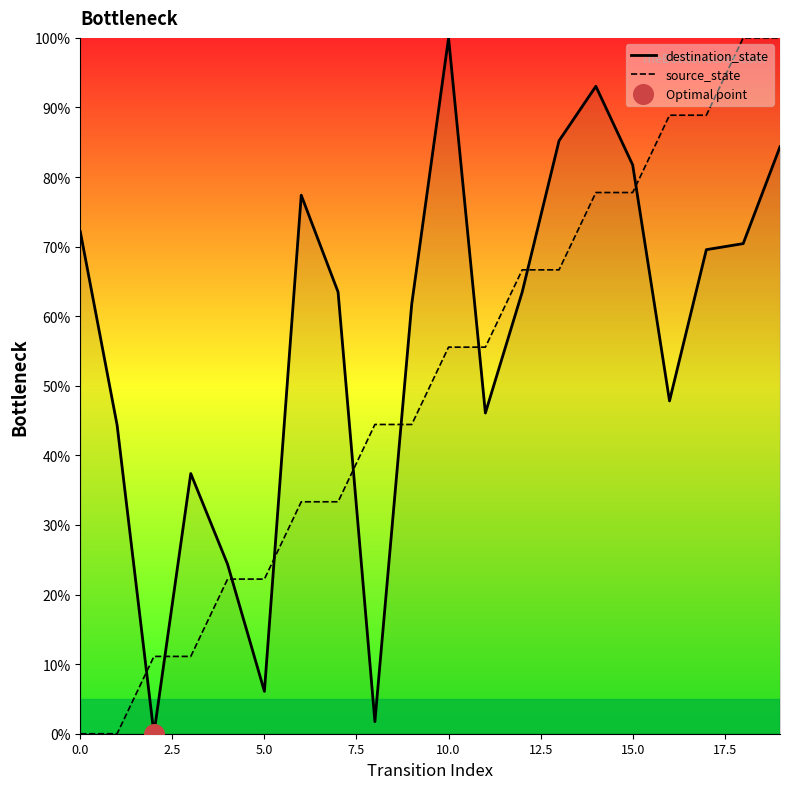

Which series has the largest total across all categories?

destination_state